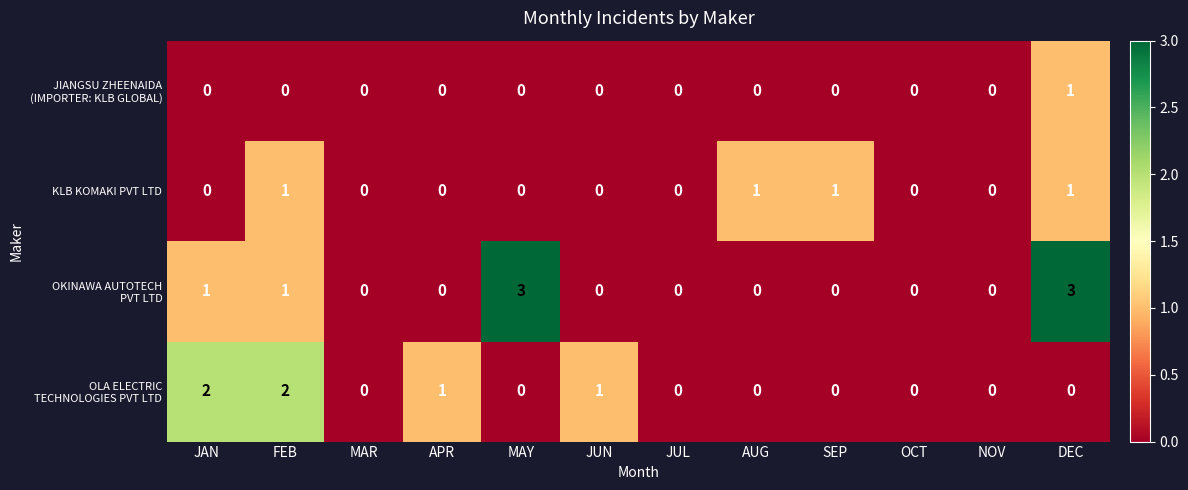

At which category is the sum across all series the highest?

DEC